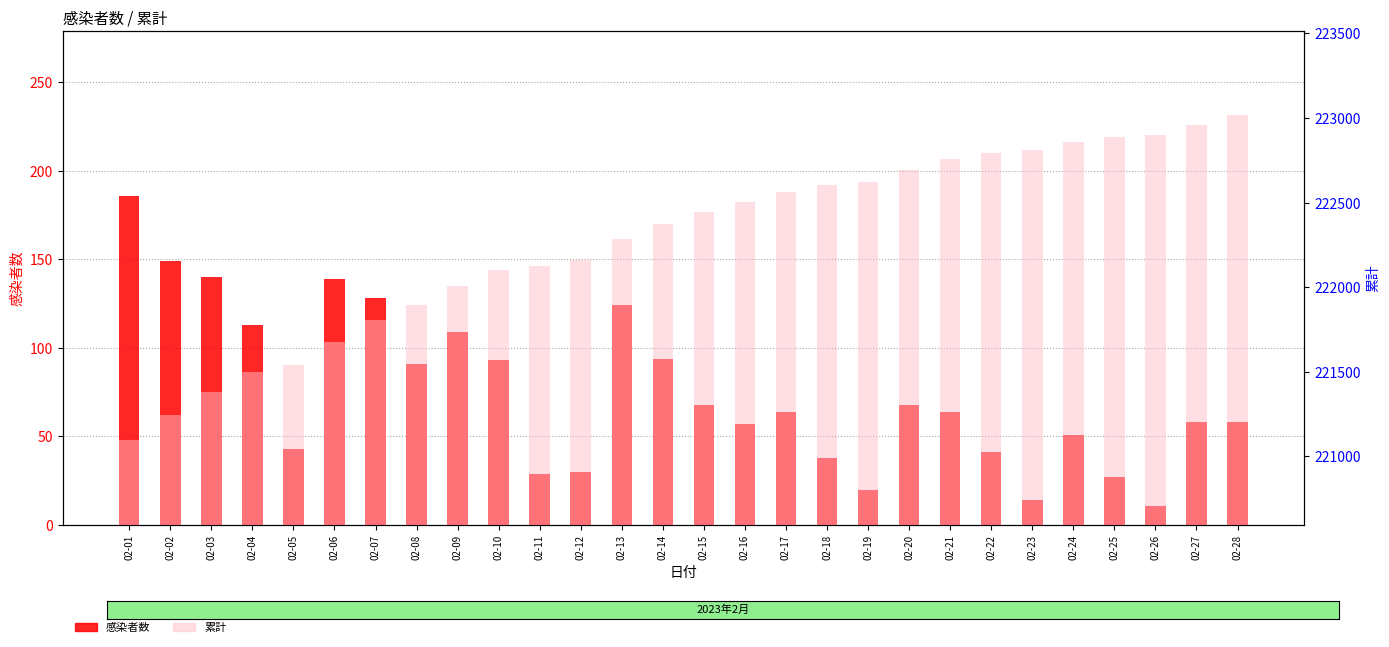

What is the difference between the highest and lowest values at 02-14?

222282